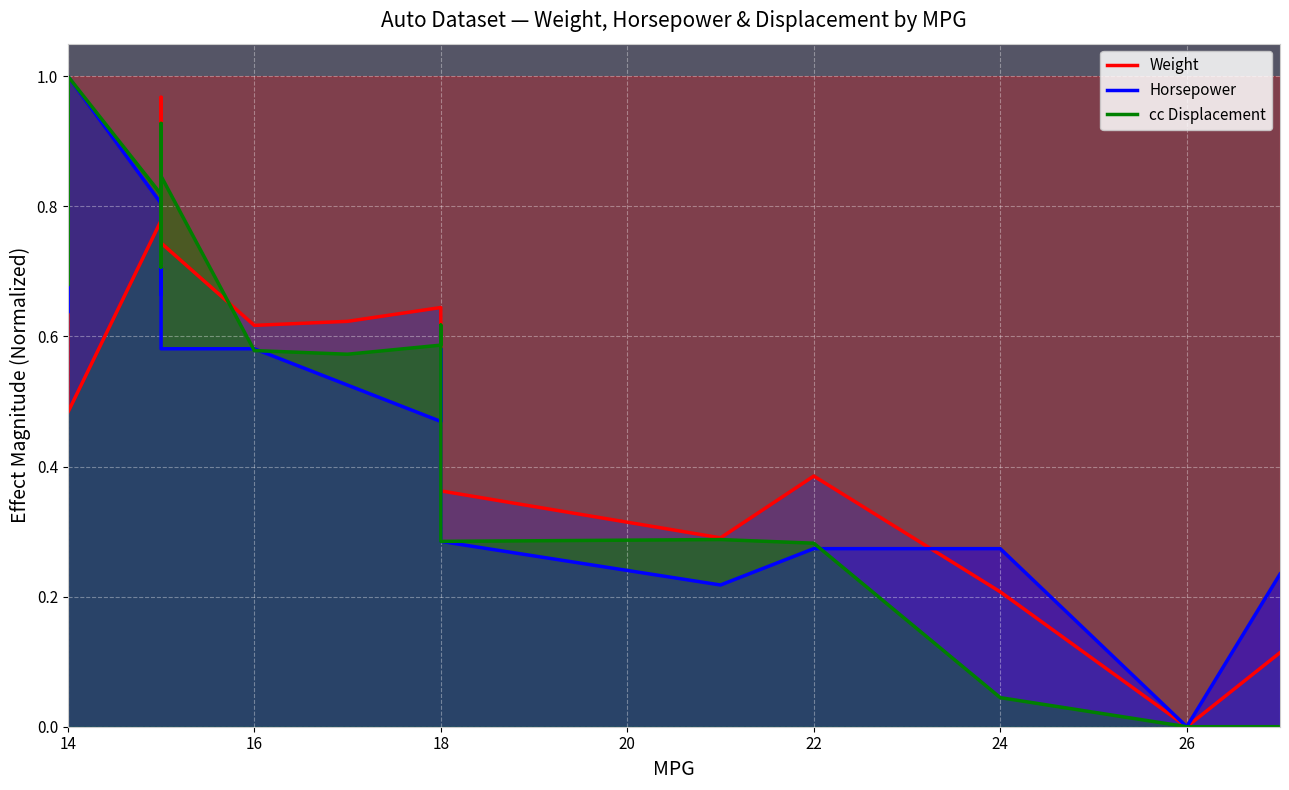

What is the label of the 6th point from the left?

24